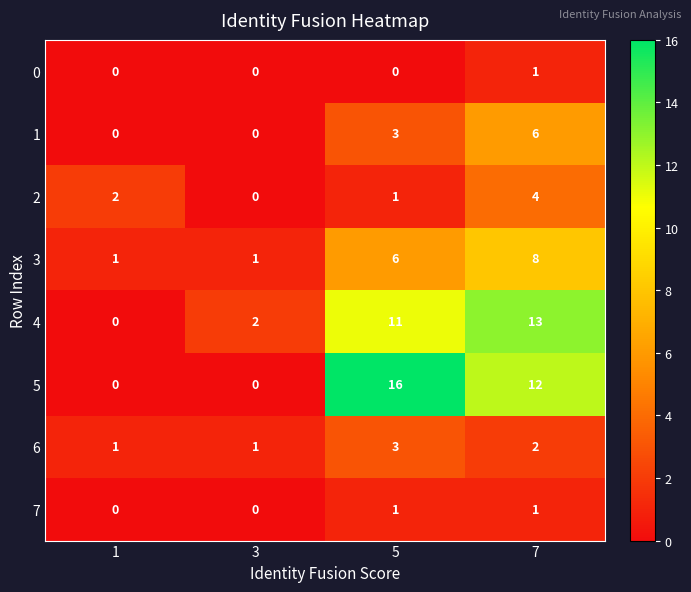

Which series has the widest spread of values?

5